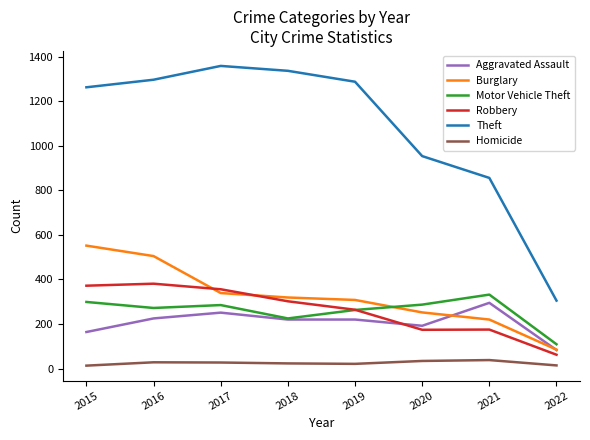

True or false: Theft and Aggravated Assault cross at least once.

False